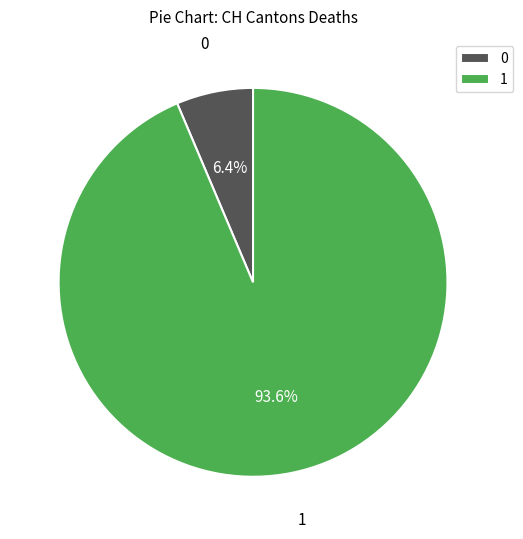

Which slice represents more than half of the pie?

1